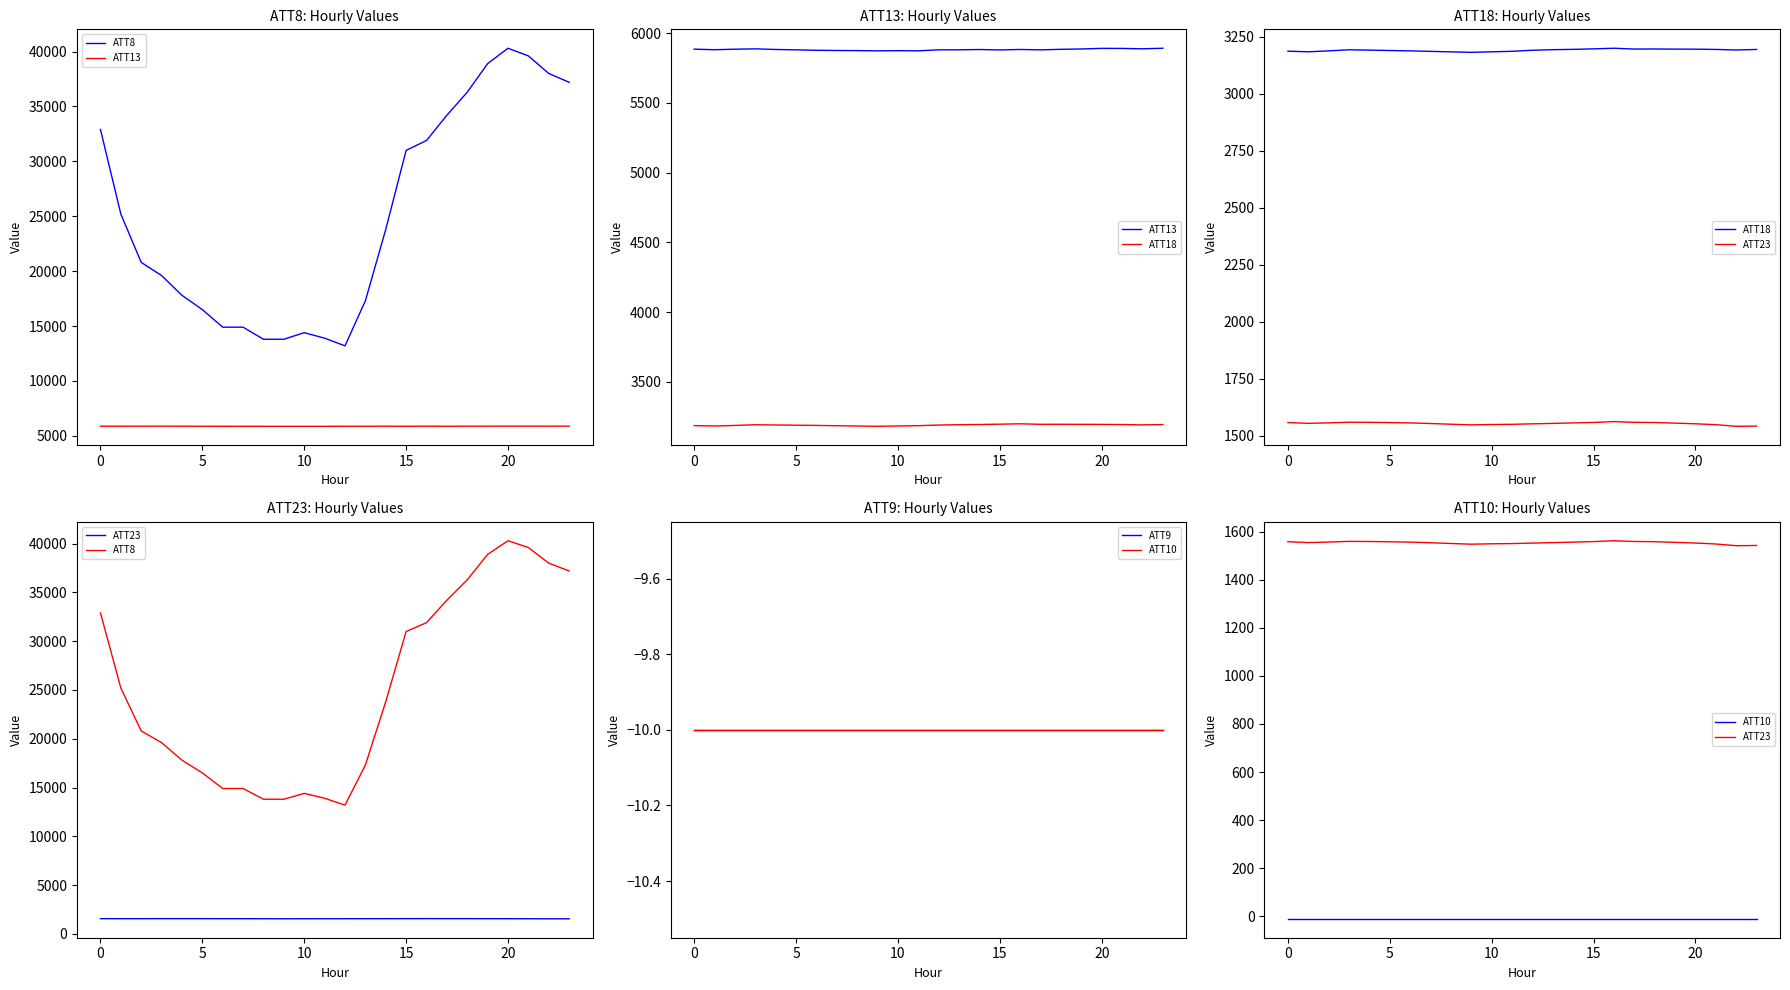

At how many categories does at least one series exceed 39448?

2